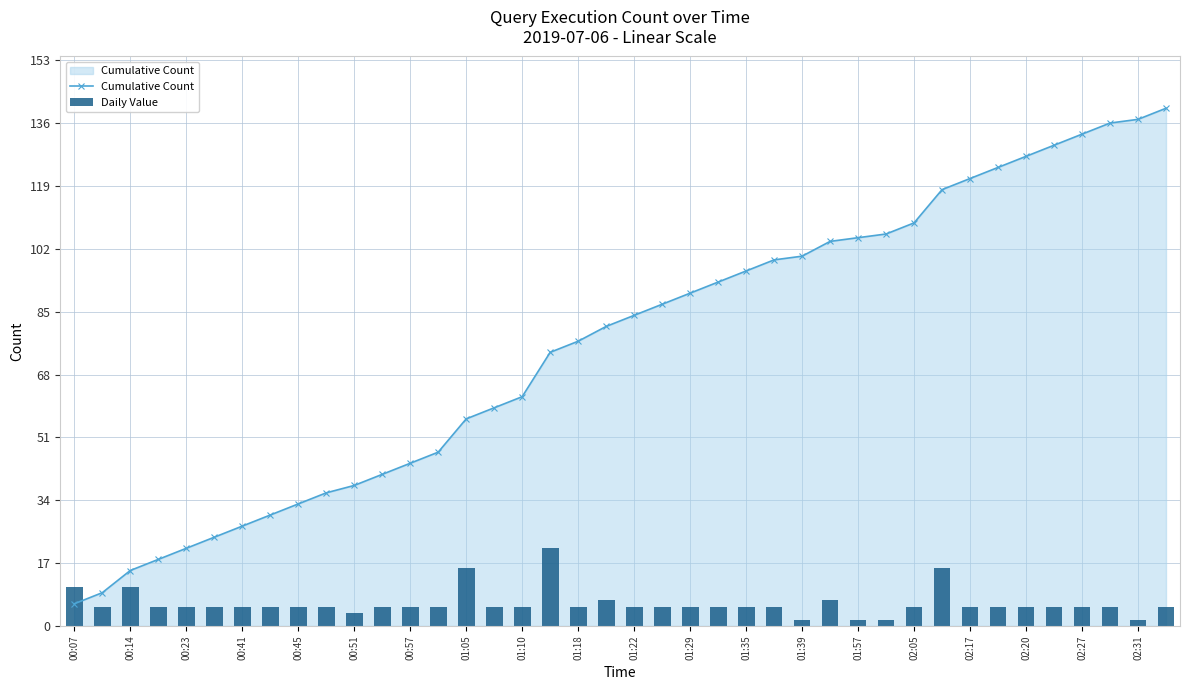

Read the Cumulative Count value at 00:14.

15